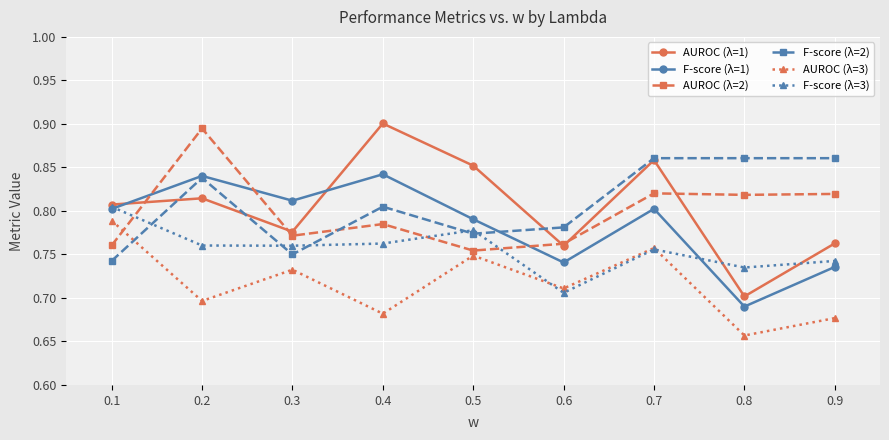

How many AUROC (λ=3) values are between 0 and 1?

9